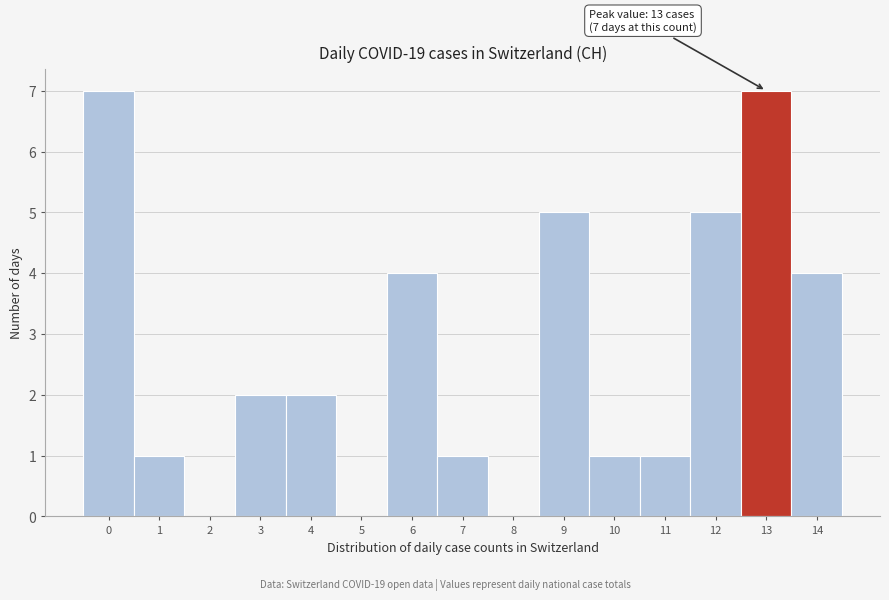

Reading left to right, extract all data points from this chart.

0=7	1=1	2=0	3=2	4=2	5=0	6=4	7=1	8=0	9=5	10=1	11=1	12=5	13=7	14=4